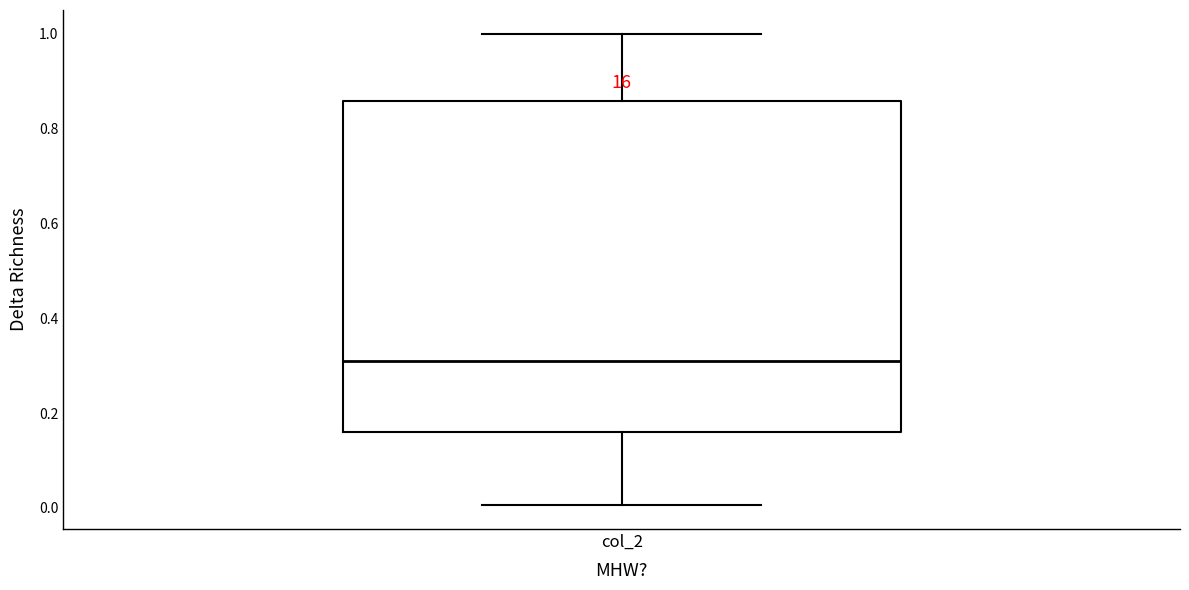

Read this box plot against the y-axis: the position of the median line, the range covered by the box, and the ends of both whiskers. The values are not printed on the chart, so give them approximately, as read against the axis.

median 0.30, box 0.16 to 0.86, whiskers 0.00 to 1.00